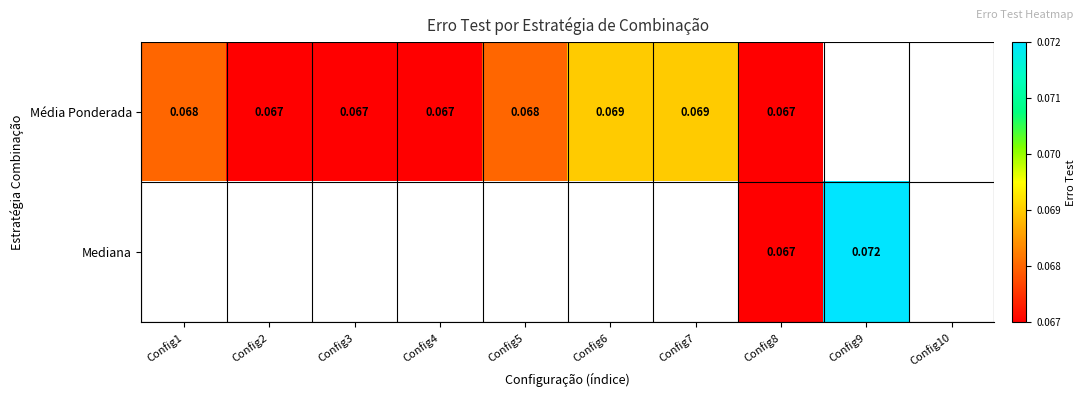

Count the Média Ponderada values in the range 0 to 1.

8